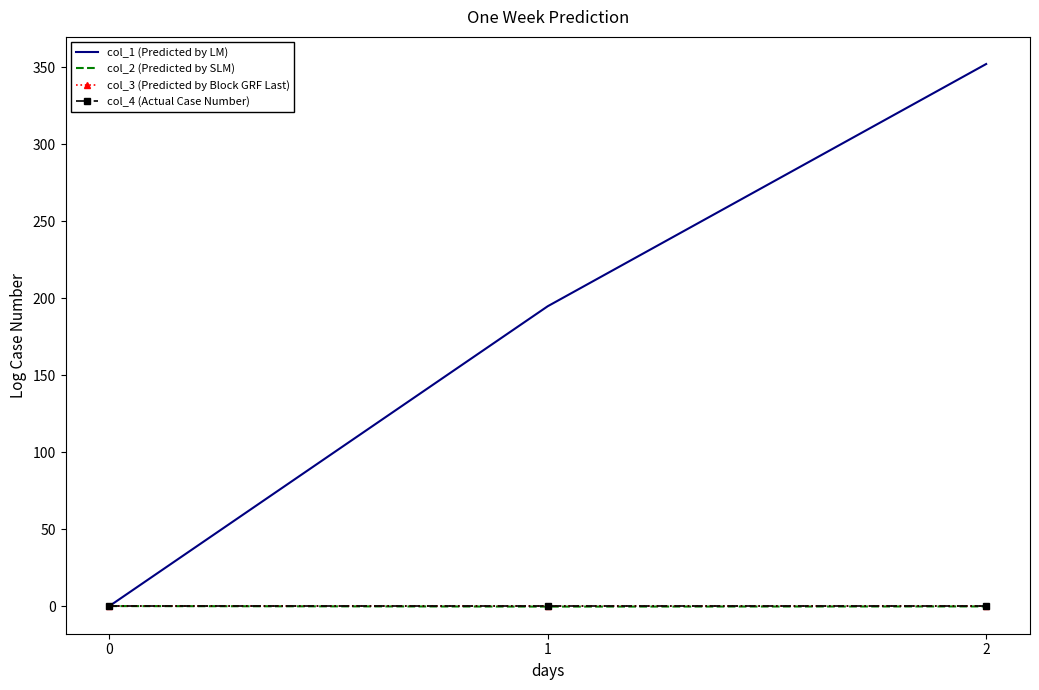

Which series has the largest total across all categories?

col_1 (Predicted by LM)